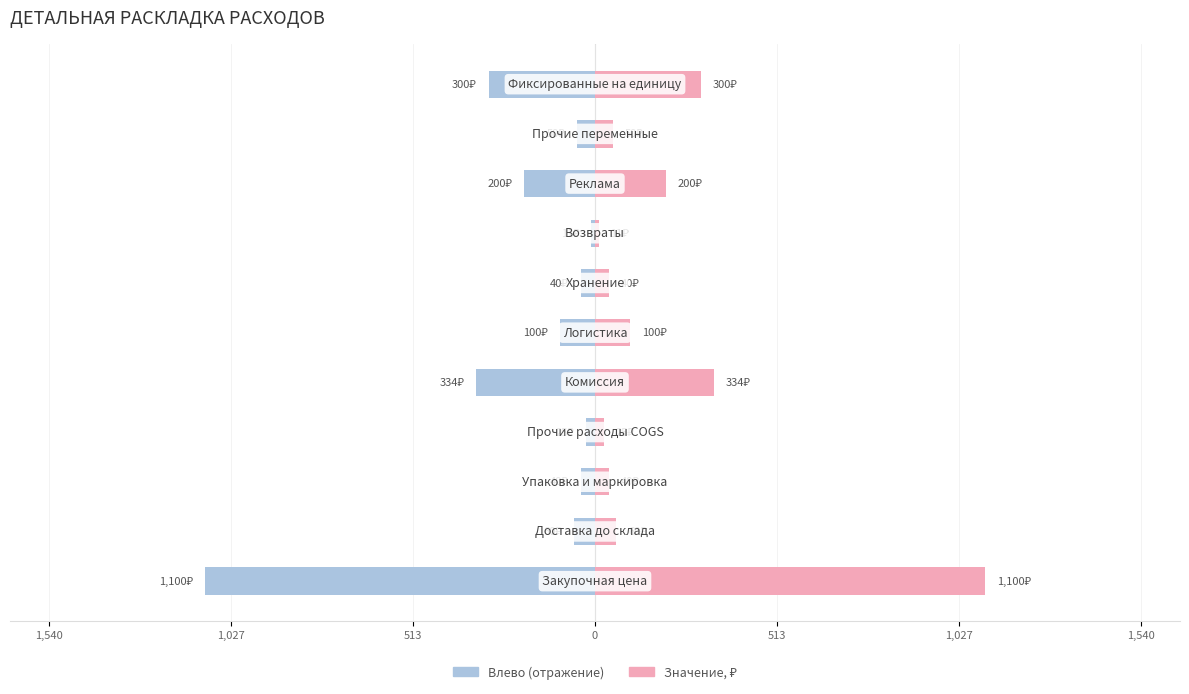

Reading right to left, what are all the values shown in this chart?

300.0	50.0	200.0	10.7	40.0	100.0	334.4	25.0	40.0	60.0	1100.0